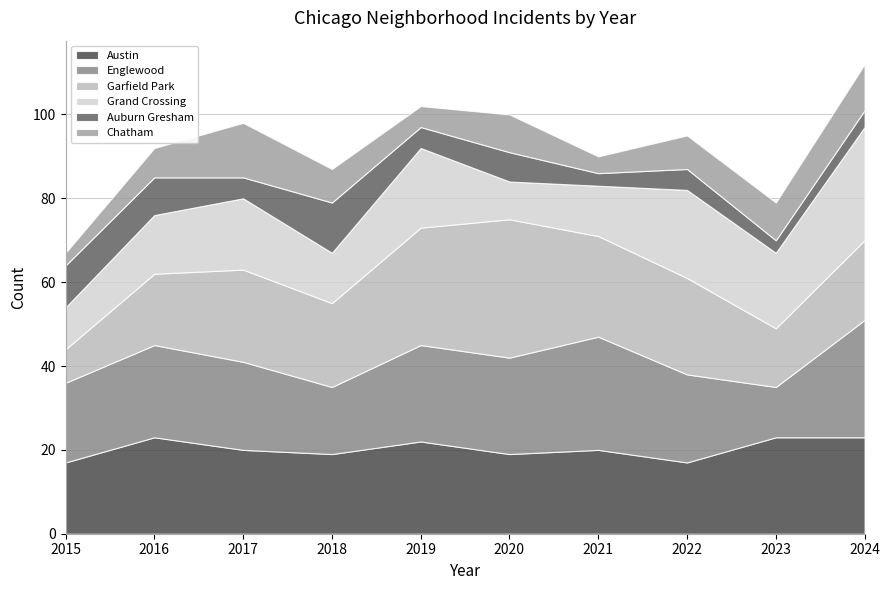

Does the chart display data point markers on the line(s)?

No